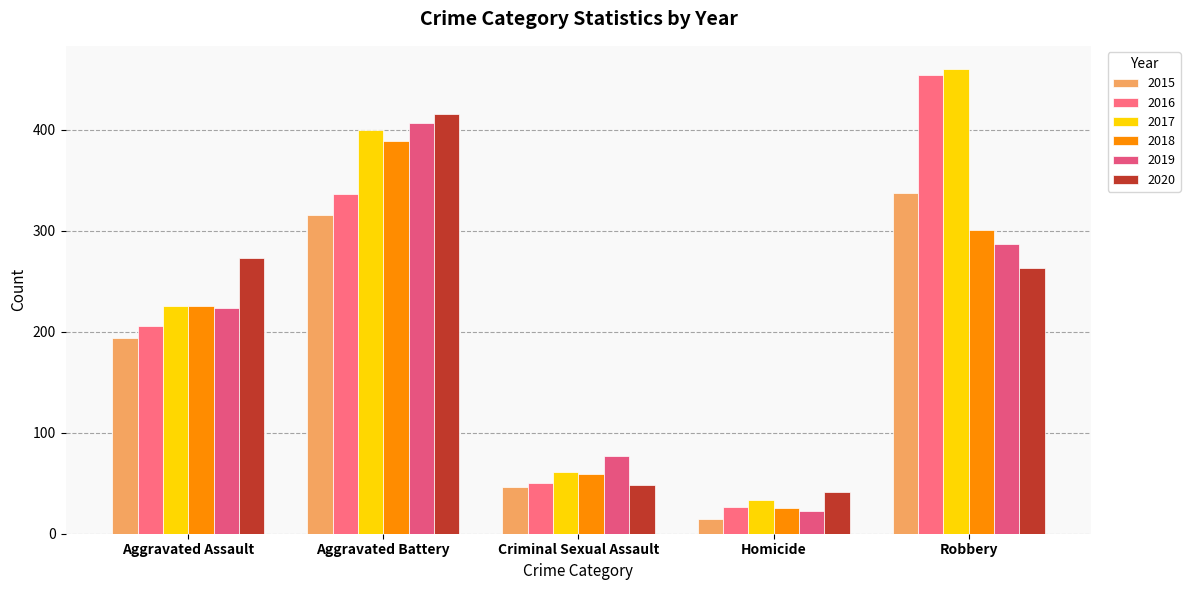

Rank the series by their maximum value, from highest to lowest.

2017, 2016, 2020, 2019, 2018, 2015